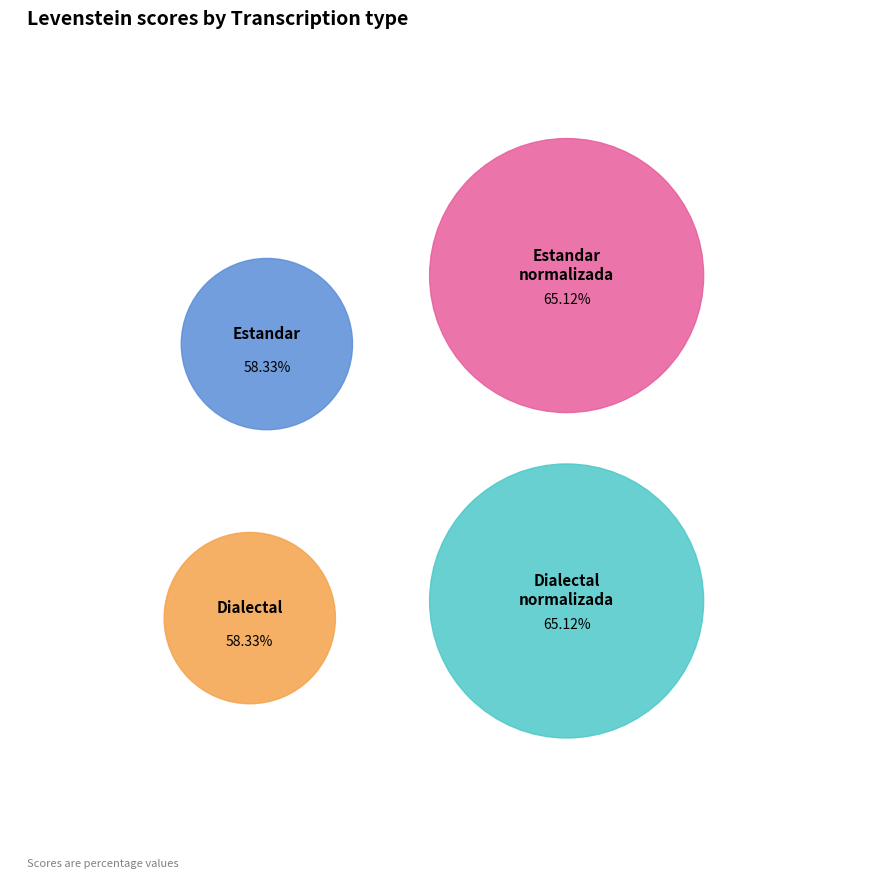

Is there a majority slice in this chart?

No